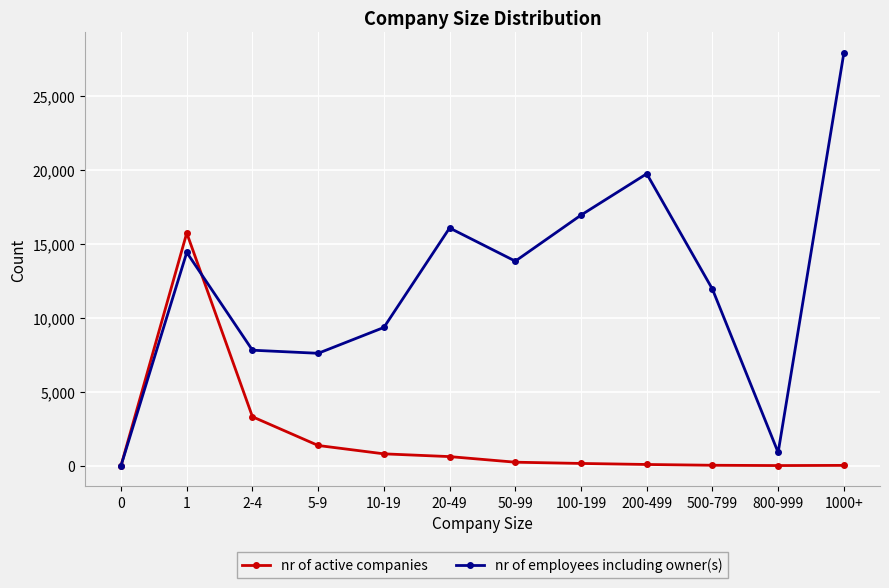

What is the difference between the second highest and minimum values in the nr of employees including owner(s) series?

19732